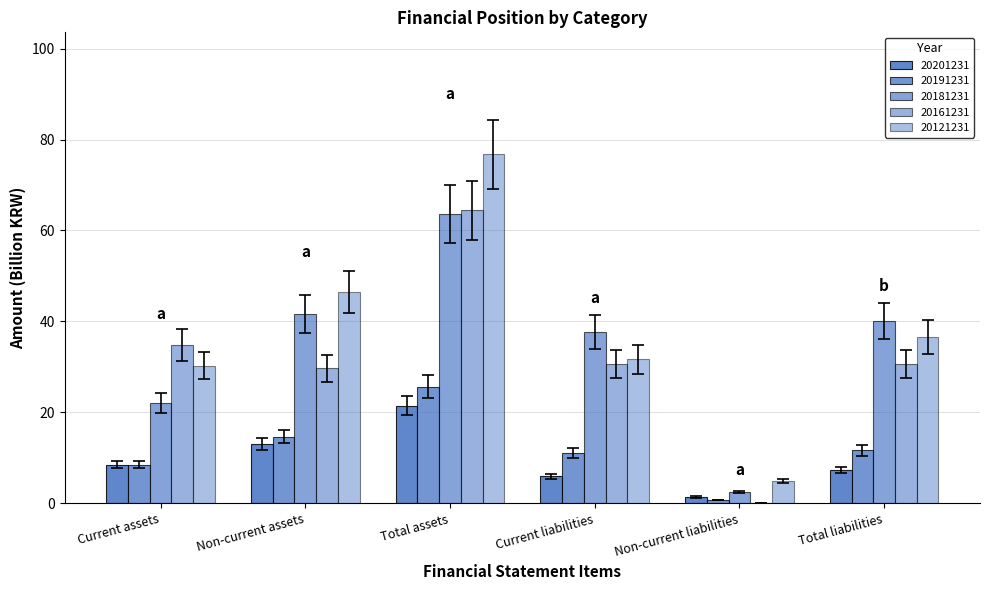

How many series are shown in this chart?

5